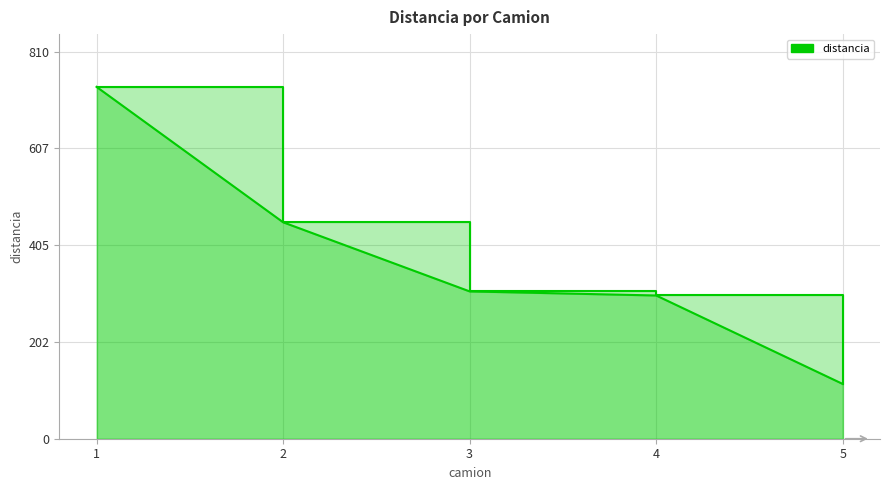

What is the value of the 5th point from the left?

114.7